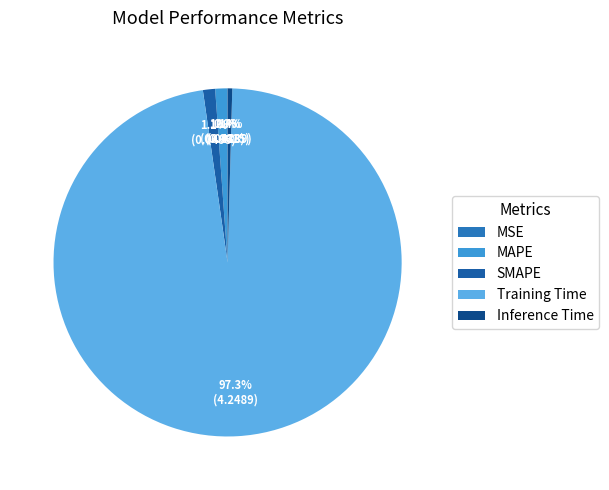

To the nearest percent, what percentage of the pie is Training Time?

97%